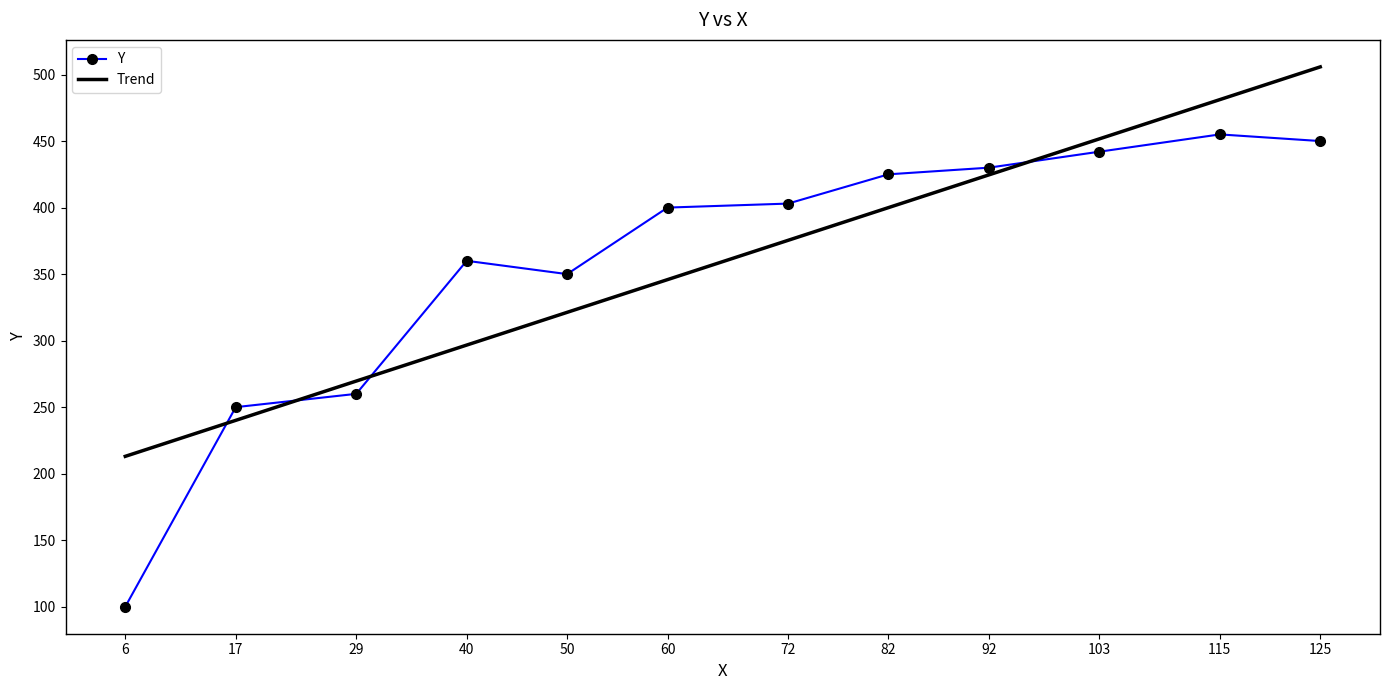

Is the value of Y at 50 greater than the value of Trend at 115?

No